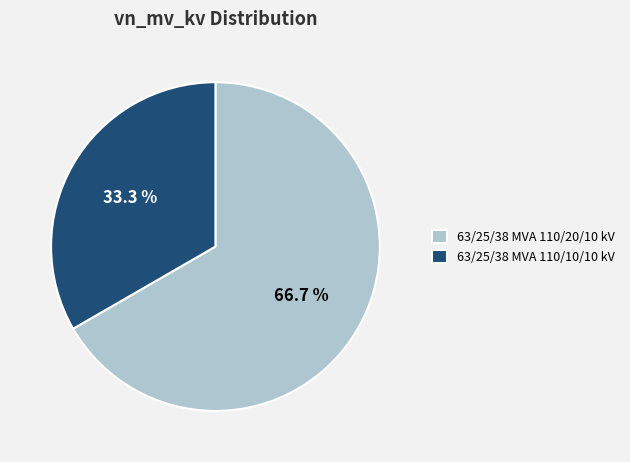

Count the number of slices in the pie.

2